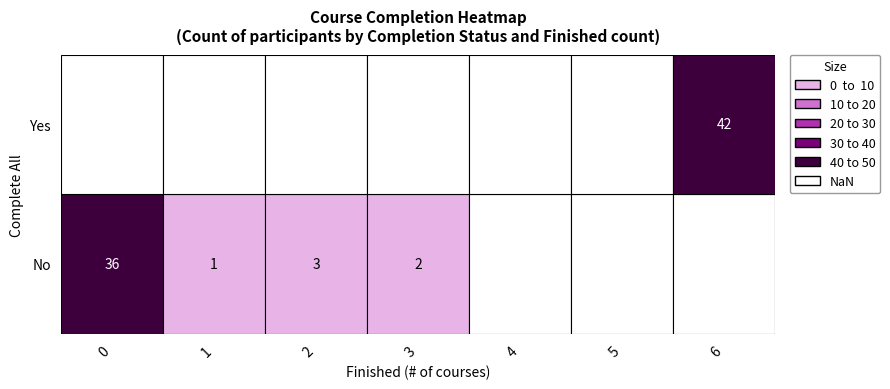

Between 4 and 5, which is larger?

4